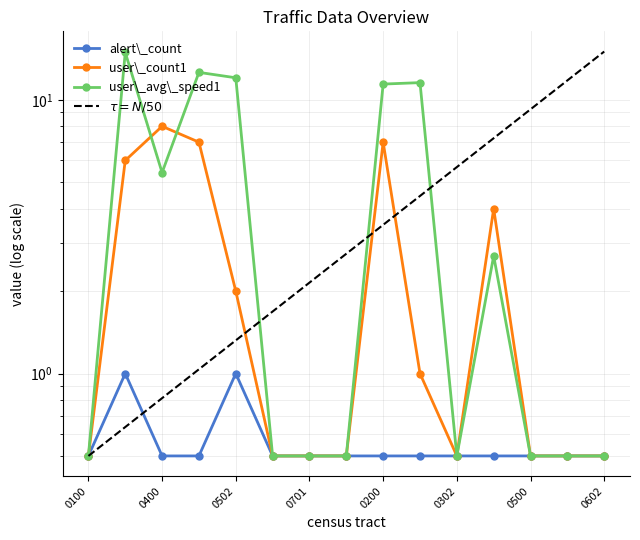

What is the minimum value shown in the chart?

0.5